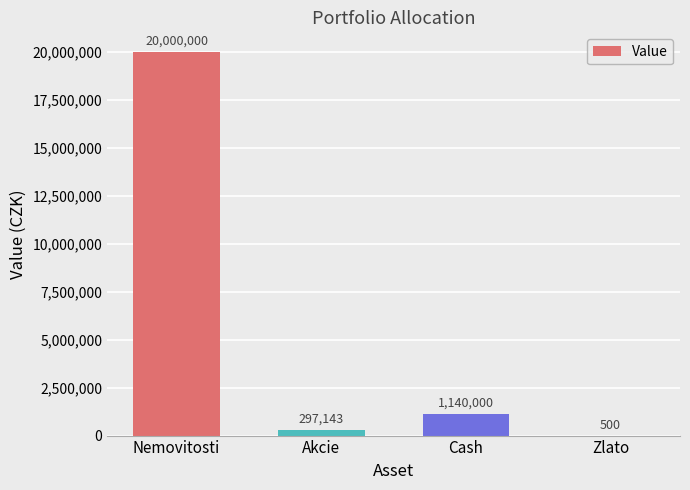

Read the value at Akcie, to the nearest 100.

297100